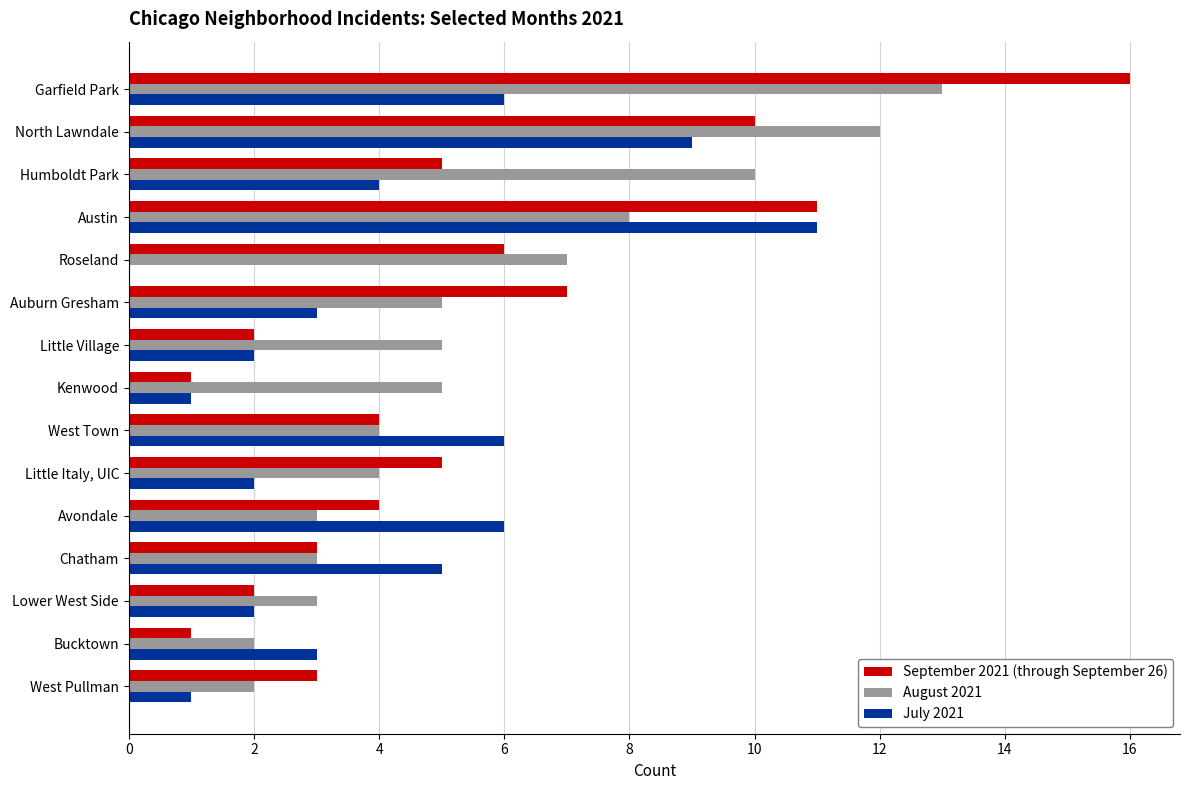

What is the highest value of the September 2021 (through September 26) series?

16